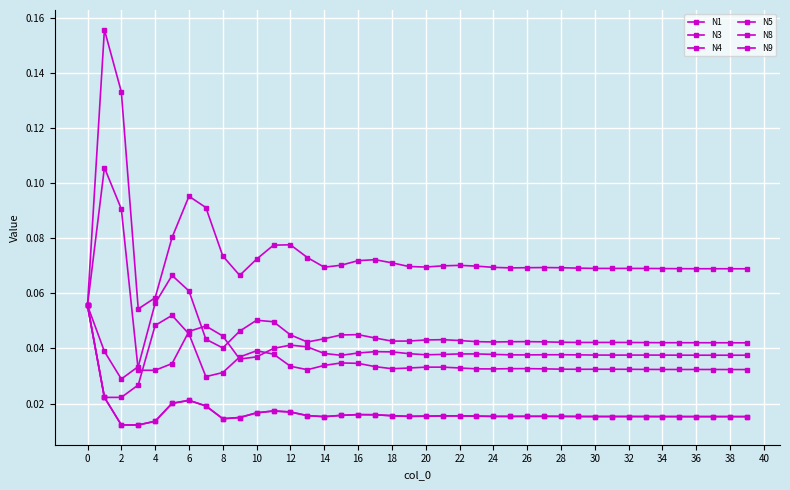

At which category does the chart reach its minimum across all series?

2